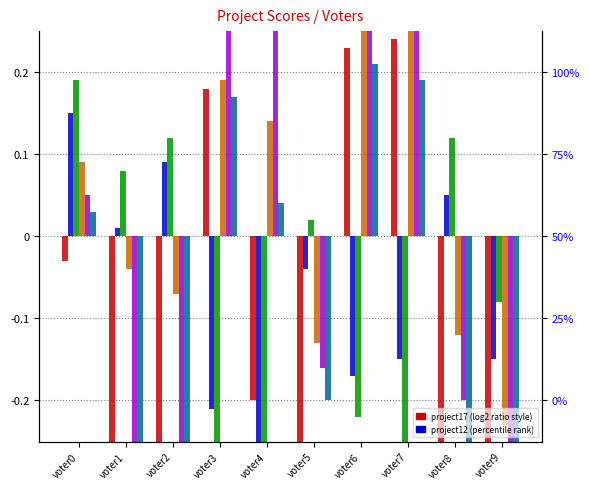

At which label does project9 reach its peak?

voter7